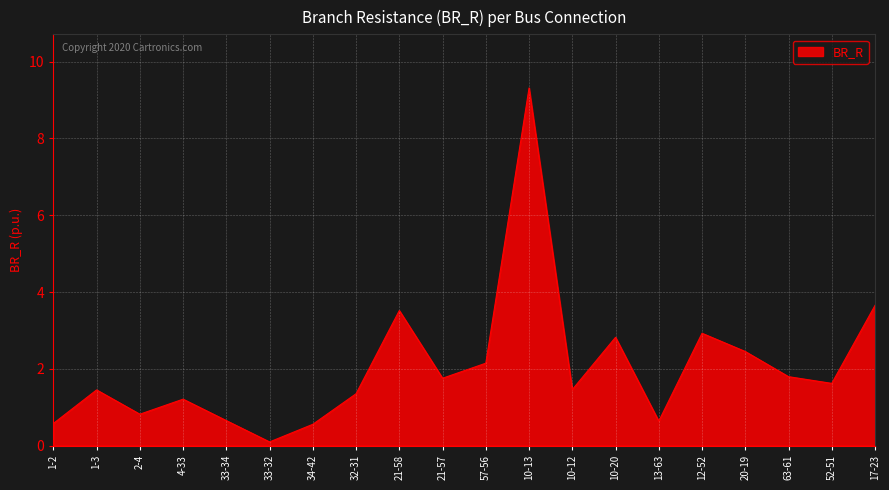

What is the minimum value shown in the chart?

0.1